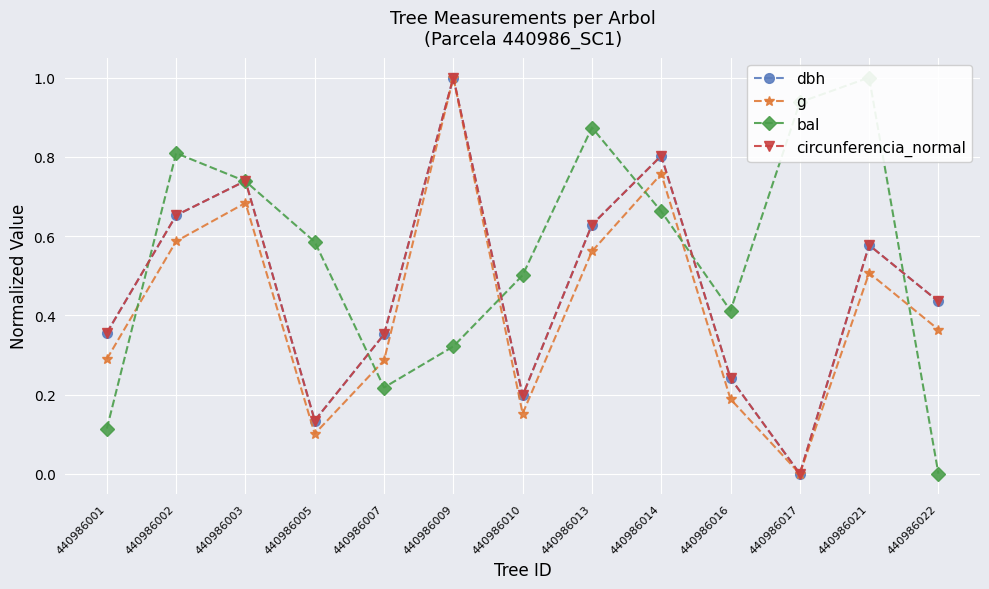

What are all the series names shown in the legend?

dbh, g, bal, circunferencia_normal